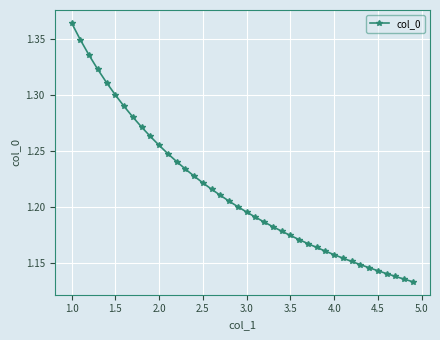

How many values are between 1 and 2?

40